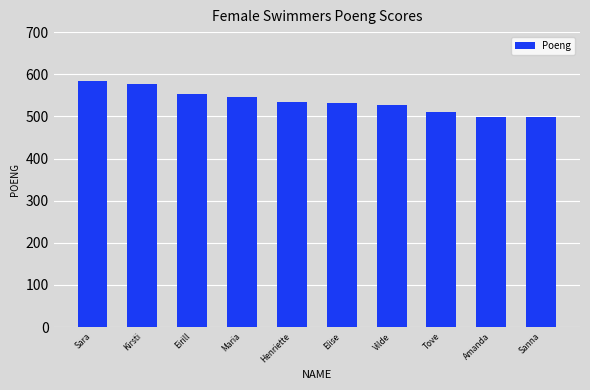

What position from the left is Eirill?

3